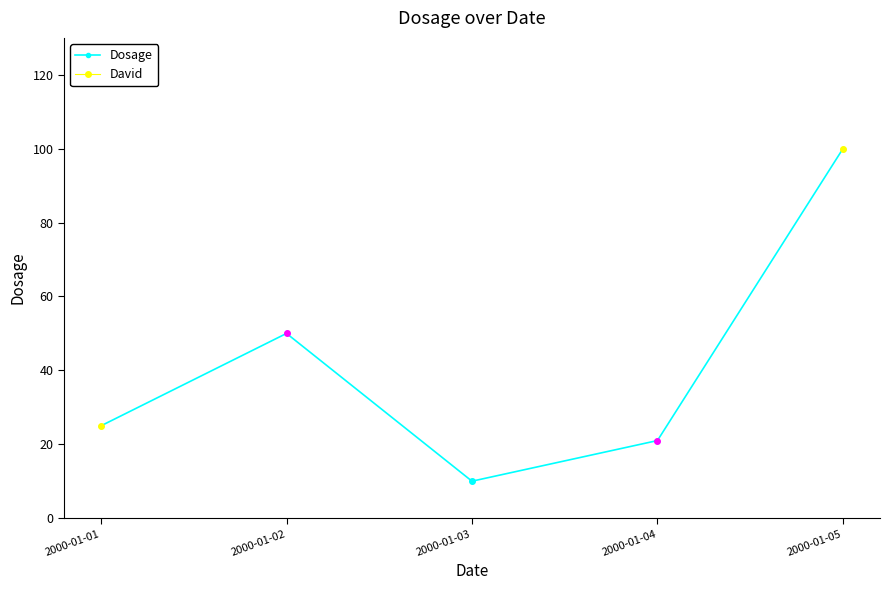

Where is the first local minimum?

2000-01-03